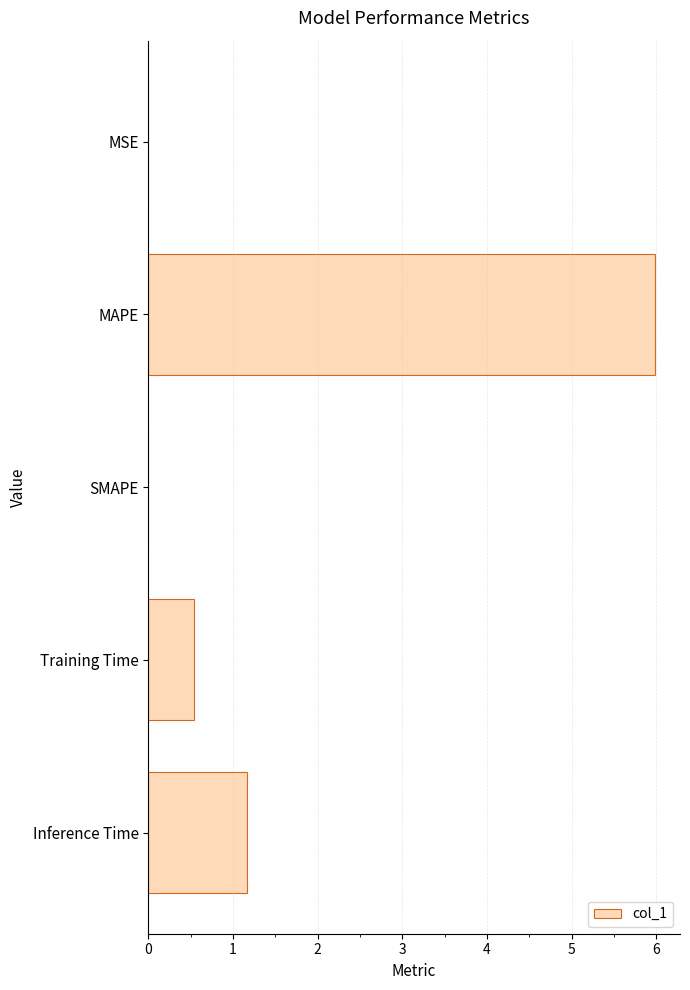

Is it true that the value at MAPE is 1.6?

False